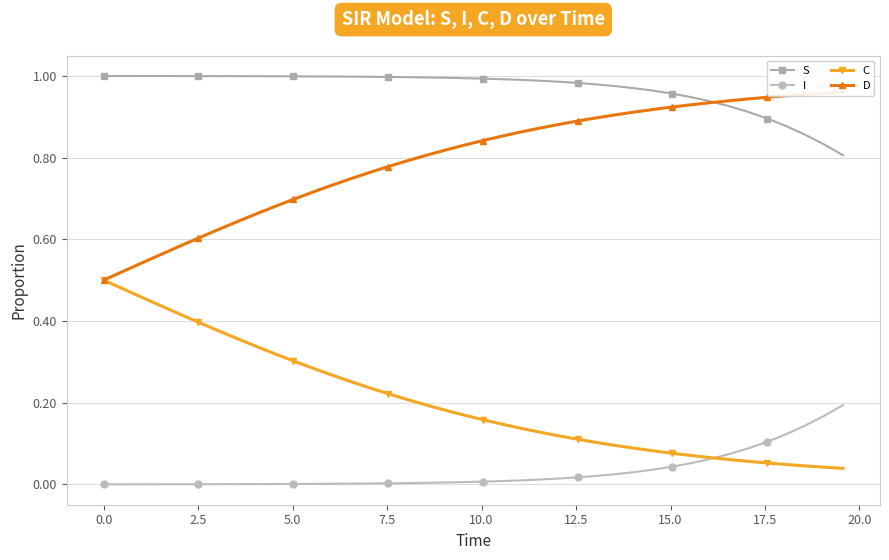

What is the greatest value displayed?

1.0